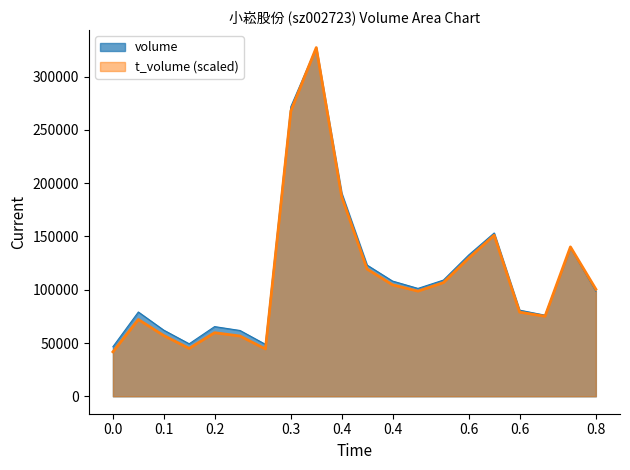

Which series has the largest total across all categories?

volume